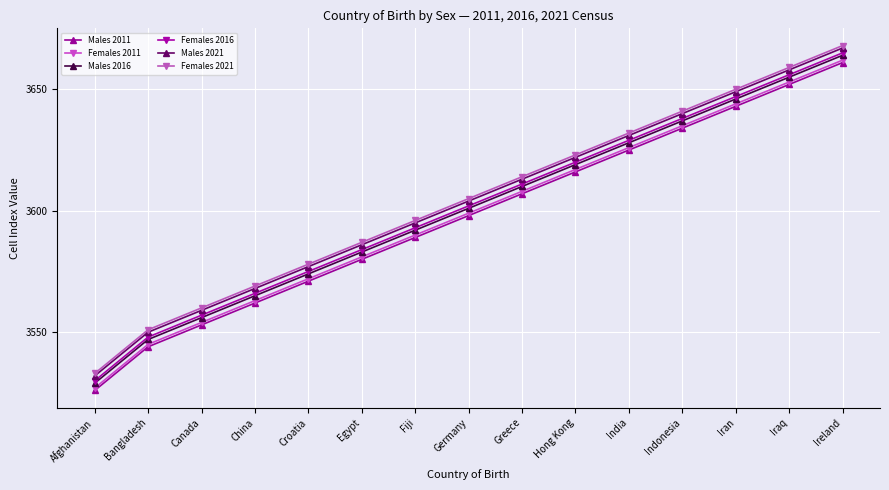

True or false: Females 2011 and Males 2016 cross at least once.

False